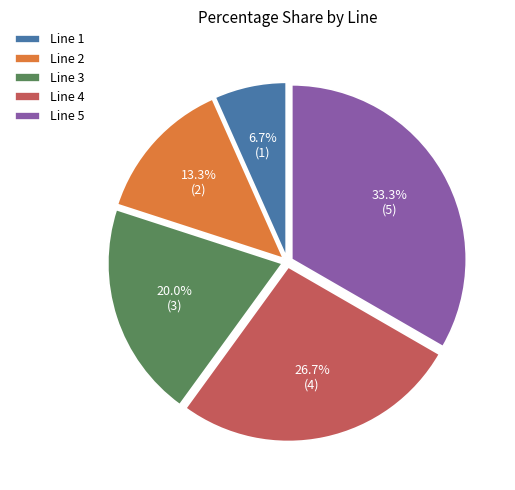

To the nearest percent, what is the difference between the largest and smallest slice percentages?

27%